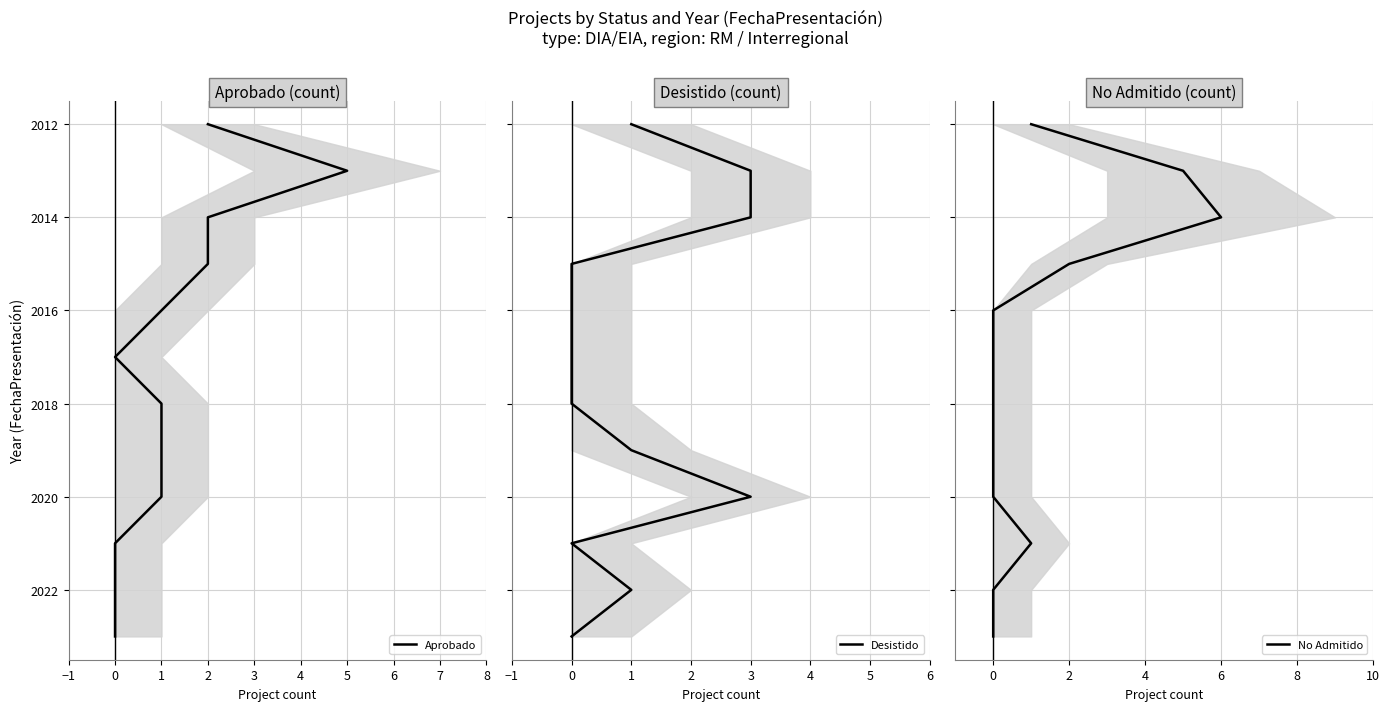

How many lines are shown in the chart?

3